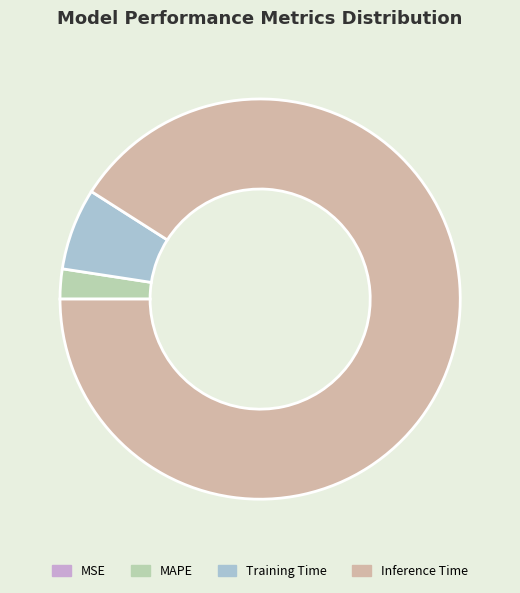

Does Inference Time account for over 50% of the chart?

Yes